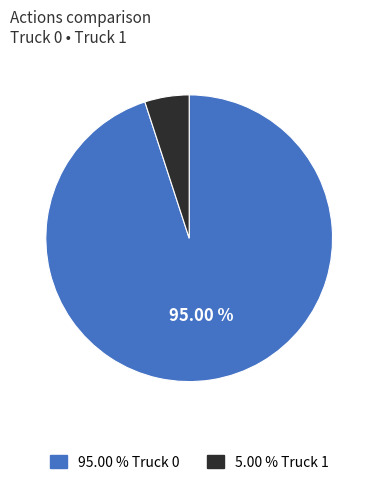

Is there any slice that represents more than half of the pie?

Yes